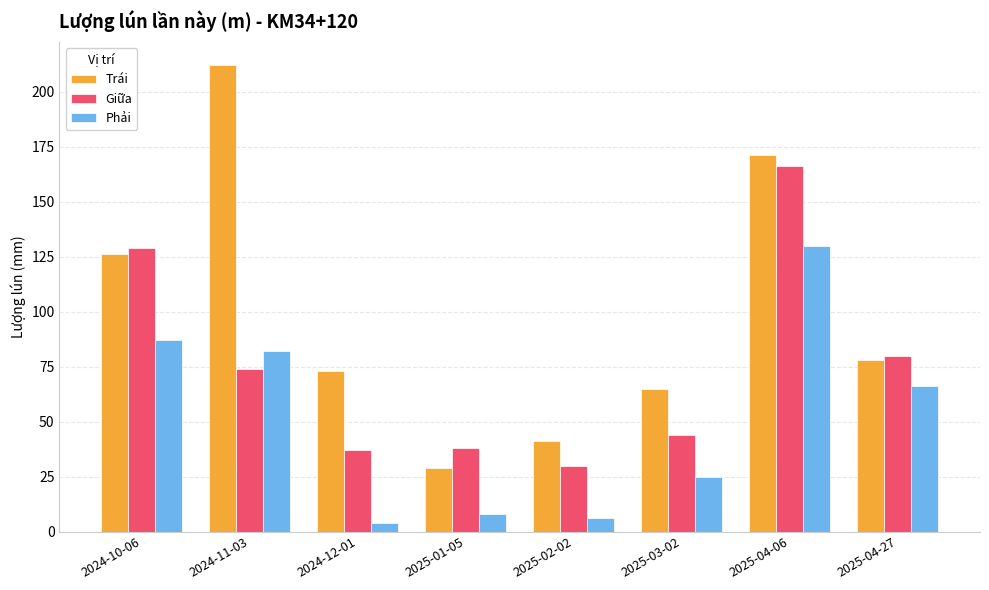

At how many categories does at least one series exceed 153?

2